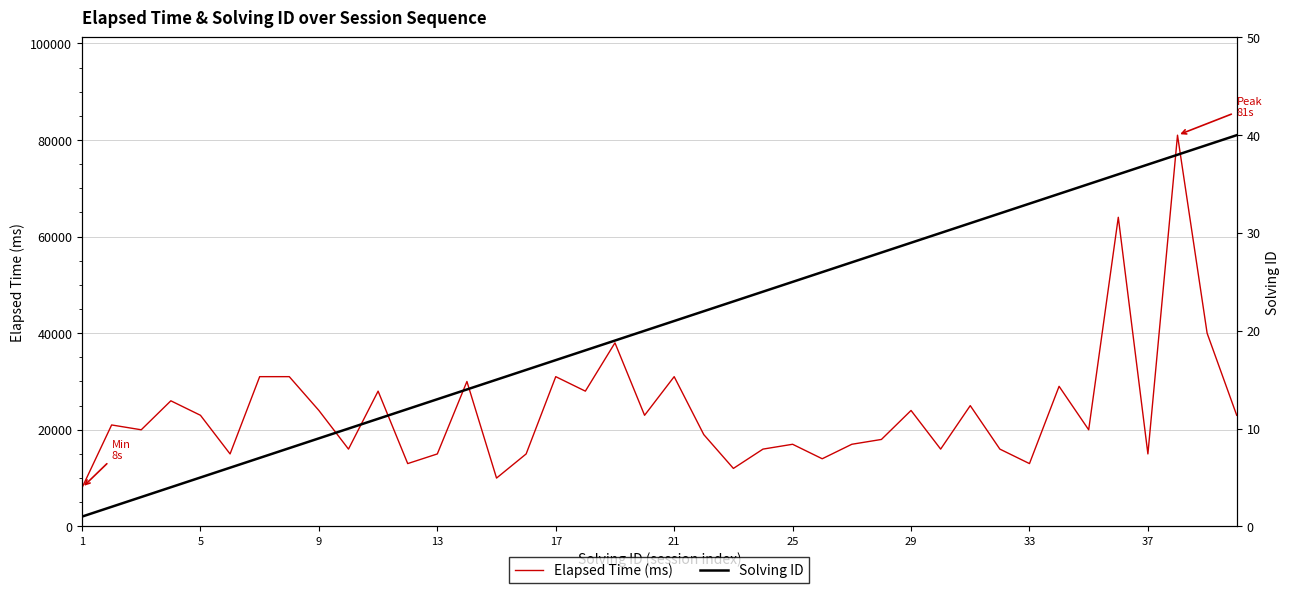

What is the maximum value for Elapsed Time (ms)?

81000